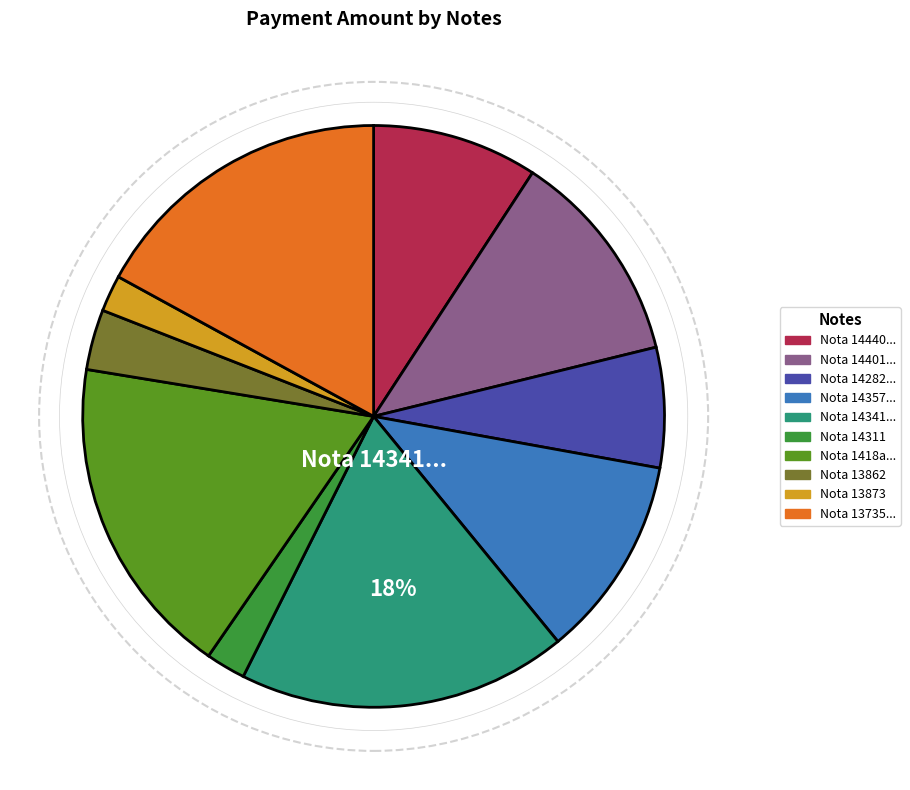

Does any single category account for the majority?

No